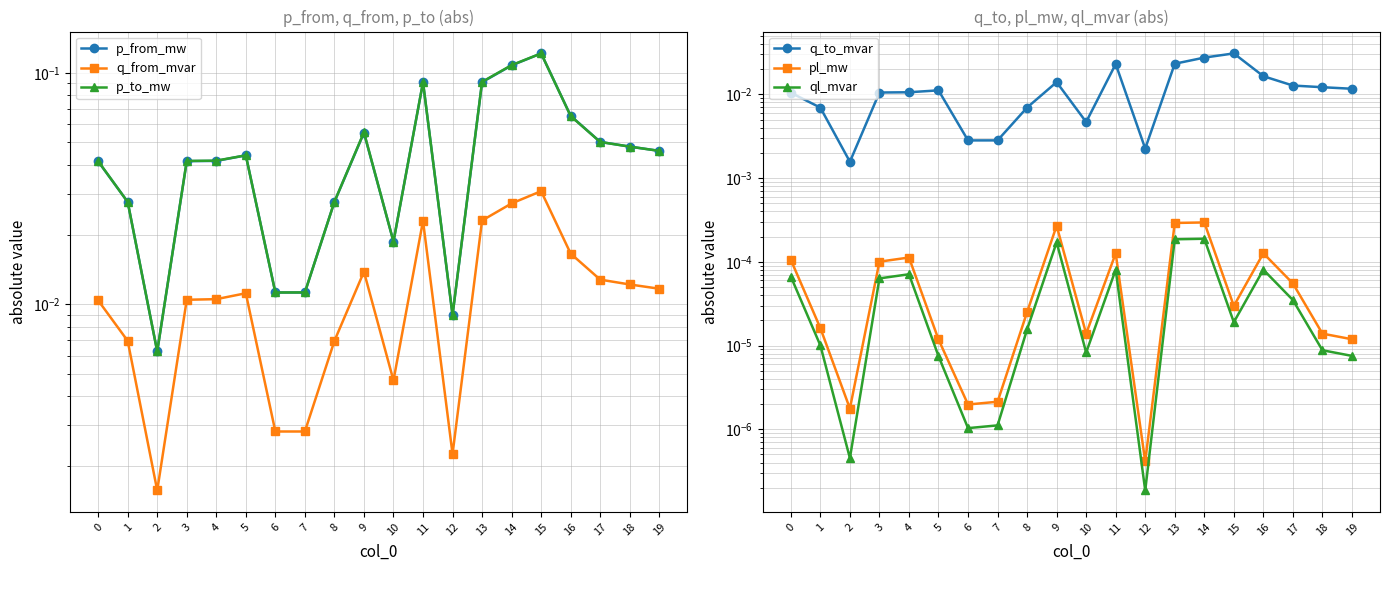

Is it true that q_to_mvar equals 0.0 at 7?

True